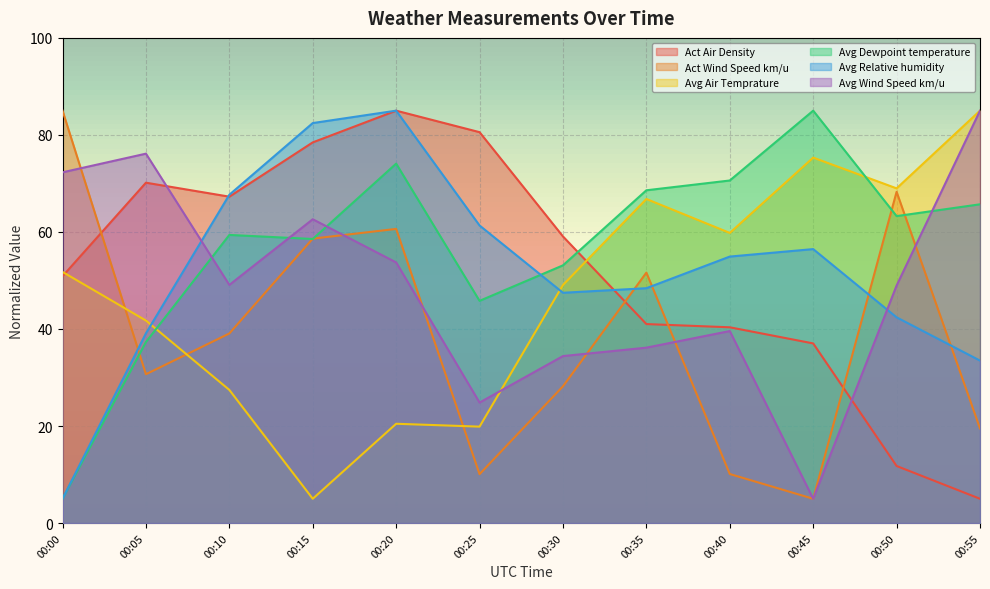

Where is Avg Relative humidity nearest to the value 45?

00:30